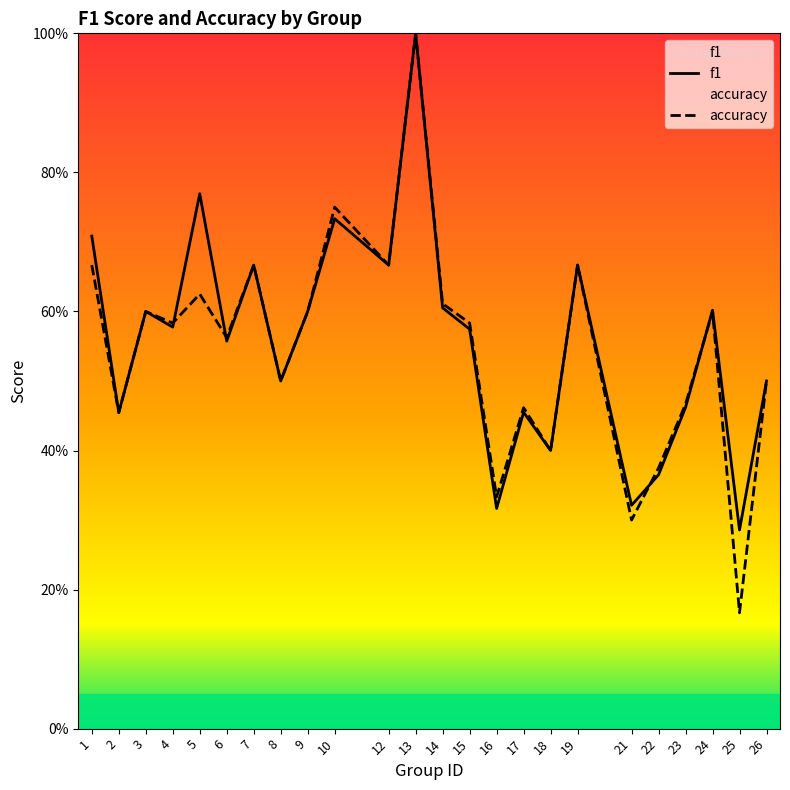

True or false: accuracy has a value of 0.8 at 6.

False